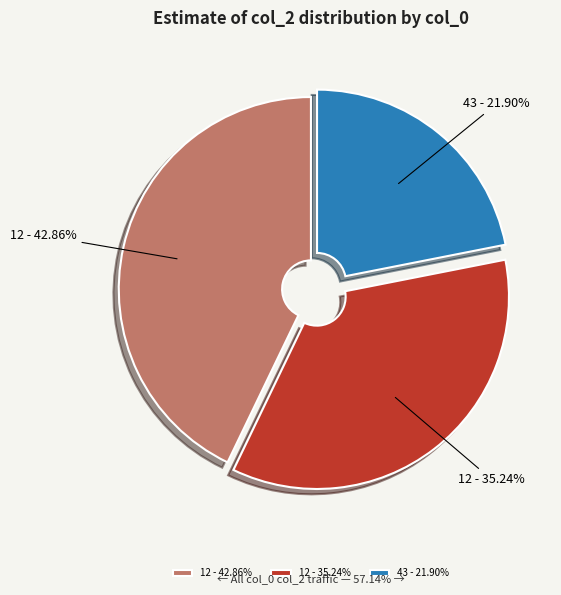

To the nearest percent, what is the difference between the largest and smallest slice percentages?

21%